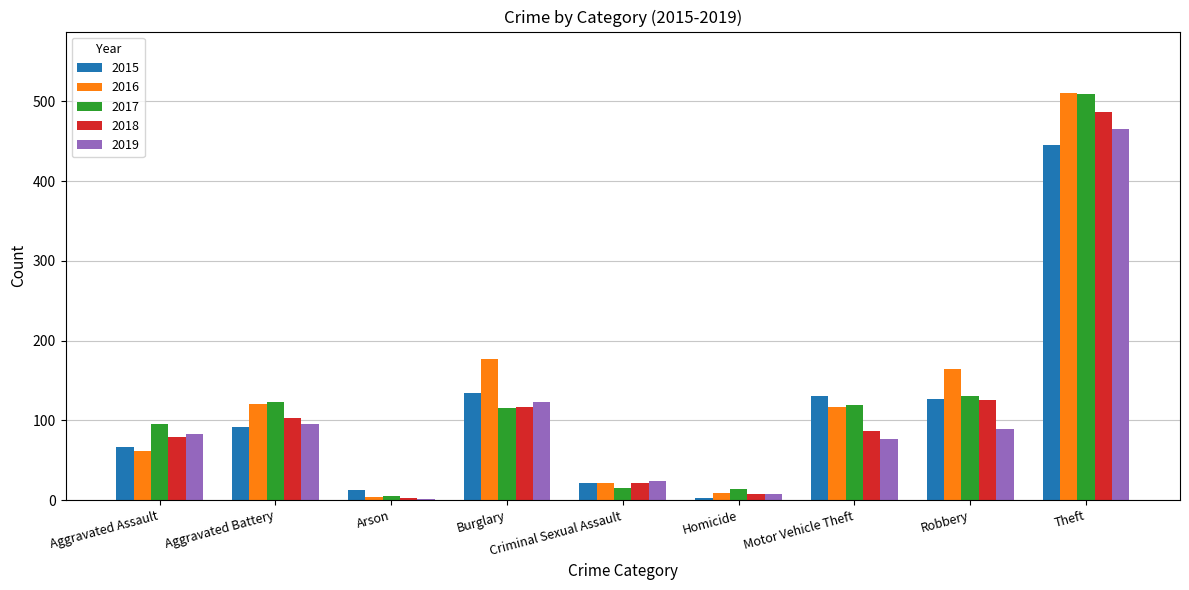

The 2015 series shows 66 at Aggravated Assault. True or false?

True